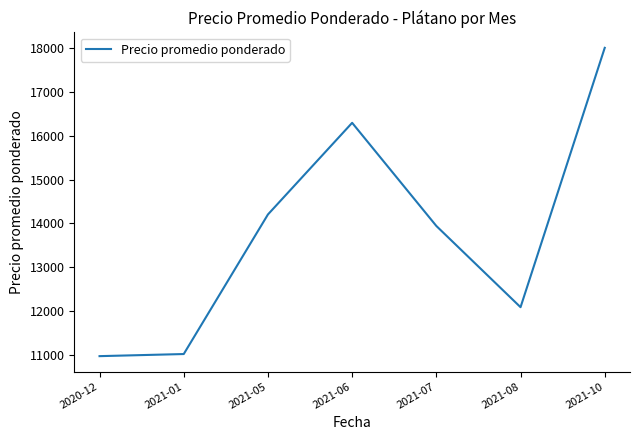

The value at 2021-01 is 6691. True or false?

False